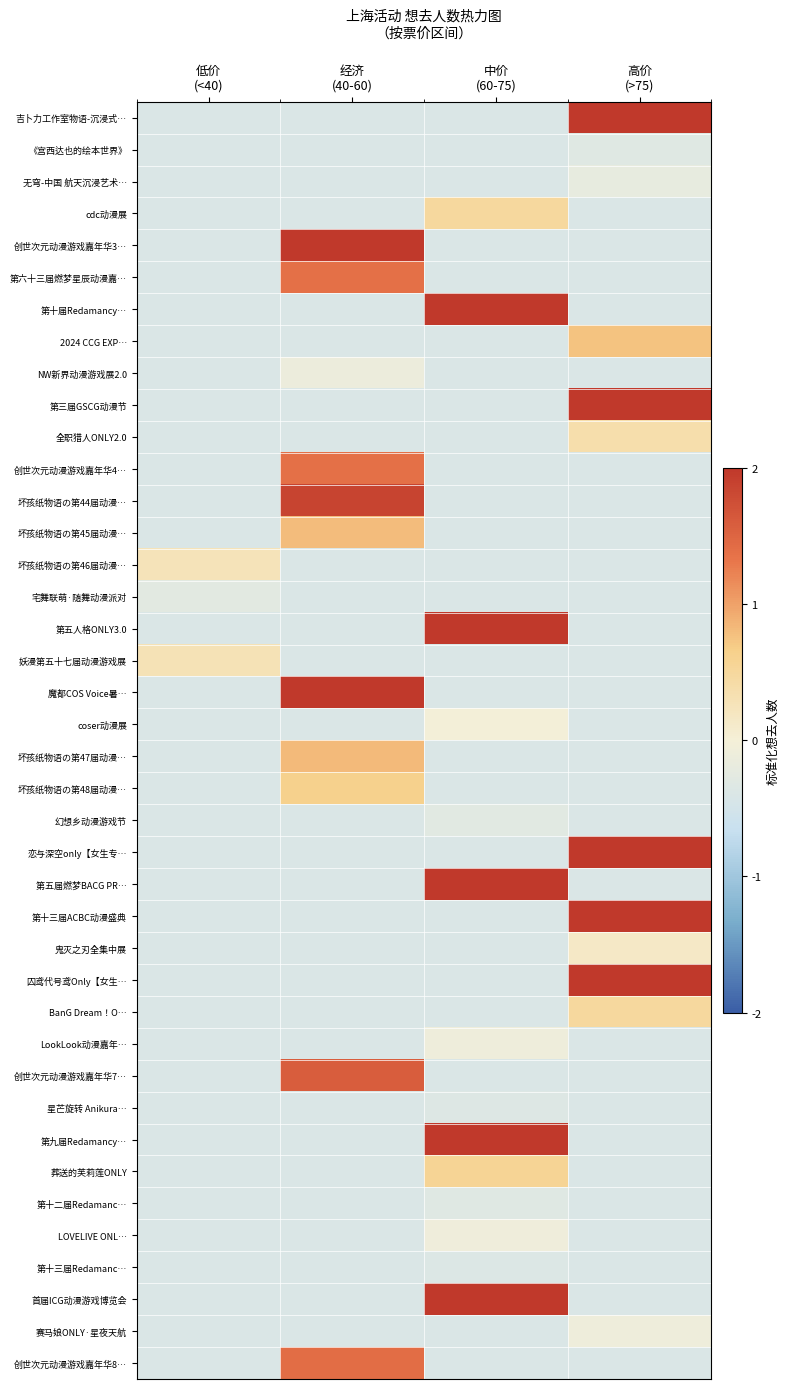

Reading left to right, list all the values displayed in this chart.

吉卜力工作室物语-沉浸式…: 低价
(<40)=-0.4	经济
(40-60)=-0.4	中价
(60-75)=-0.4	高价
(>75)=3.6
《宫西达也的绘本世界》: 低价
(<40)=-0.4	经济
(40-60)=-0.4	中价
(60-75)=-0.4	高价
(>75)=-0.3
无穹-中国 航天沉浸艺术…: 低价
(<40)=-0.4	经济
(40-60)=-0.4	中价
(60-75)=-0.4	高价
(>75)=-0.2
cdc动漫展: 低价
(<40)=-0.4	经济
(40-60)=-0.4	中价
(60-75)=0.5	高价
(>75)=-0.4
创世次元动漫游戏嘉年华3…: 低价
(<40)=-0.4	经济
(40-60)=3.4	中价
(60-75)=-0.4	高价
(>75)=-0.4
第六十三届燃梦星辰动漫嘉…: 低价
(<40)=-0.4	经济
(40-60)=1.4	中价
(60-75)=-0.4	高价
(>75)=-0.4
第十届Redamancy…: 低价
(<40)=-0.4	经济
(40-60)=-0.4	中价
(60-75)=2.3	高价
(>75)=-0.4
2024 CCG EXP…: 低价
(<40)=-0.4	经济
(40-60)=-0.4	中价
(60-75)=-0.4	高价
(>75)=0.8
NW新界动漫游戏展2.0: 低价
(<40)=-0.4	经济
(40-60)=-0.1	中价
(60-75)=-0.4	高价
(>75)=-0.4
第三届GSCG动漫节: 低价
(<40)=-0.4	经济
(40-60)=-0.4	中价
(60-75)=-0.4	高价
(>75)=5.4
全职猎人ONLY2.0: 低价
(<40)=-0.4	经济
(40-60)=-0.4	中价
(60-75)=-0.4	高价
(>75)=0.4
创世次元动漫游戏嘉年华4…: 低价
(<40)=-0.4	经济
(40-60)=1.4	中价
(60-75)=-0.4	高价
(>75)=-0.4
坏孩纸物语の第44届动漫…: 低价
(<40)=-0.4	经济
(40-60)=1.9	中价
(60-75)=-0.4	高价
(>75)=-0.4
坏孩纸物语の第45届动漫…: 低价
(<40)=-0.4	经济
(40-60)=0.8	中价
(60-75)=-0.4	高价
(>75)=-0.4
坏孩纸物语の第46届动漫…: 低价
(<40)=0.3	经济
(40-60)=-0.4	中价
(60-75)=-0.4	高价
(>75)=-0.4
宅舞联萌·随舞动漫派对: 低价
(<40)=-0.3	经济
(40-60)=-0.4	中价
(60-75)=-0.4	高价
(>75)=-0.4
第五人格ONLY3.0: 低价
(<40)=-0.4	经济
(40-60)=-0.4	中价
(60-75)=2.9	高价
(>75)=-0.4
妖漫第五十七届动漫游戏展: 低价
(<40)=0.3	经济
(40-60)=-0.4	中价
(60-75)=-0.4	高价
(>75)=-0.4
魔都COS Voice暑…: 低价
(<40)=-0.4	经济
(40-60)=2.2	中价
(60-75)=-0.4	高价
(>75)=-0.4
coser动漫展: 低价
(<40)=-0.4	经济
(40-60)=-0.4	中价
(60-75)=-0.0	高价
(>75)=-0.4
坏孩纸物语の第47届动漫…: 低价
(<40)=-0.4	经济
(40-60)=0.8	中价
(60-75)=-0.4	高价
(>75)=-0.4
坏孩纸物语の第48届动漫…: 低价
(<40)=-0.4	经济
(40-60)=0.6	中价
(60-75)=-0.4	高价
(>75)=-0.4
幻想乡动漫游戏节: 低价
(<40)=-0.4	经济
(40-60)=-0.4	中价
(60-75)=-0.3	高价
(>75)=-0.4
恋与深空only【女生专…: 低价
(<40)=-0.4	经济
(40-60)=-0.4	中价
(60-75)=-0.4	高价
(>75)=2.6
第五届燃梦BACG PR…: 低价
(<40)=-0.4	经济
(40-60)=-0.4	中价
(60-75)=2.6	高价
(>75)=-0.4
第十三届ACBC动漫盛典: 低价
(<40)=-0.4	经济
(40-60)=-0.4	中价
(60-75)=-0.4	高价
(>75)=2.3
鬼灭之刃全集中展: 低价
(<40)=-0.4	经济
(40-60)=-0.4	中价
(60-75)=-0.4	高价
(>75)=0.2
囚鸢代号鸢Only【女生…: 低价
(<40)=-0.4	经济
(40-60)=-0.4	中价
(60-75)=-0.4	高价
(>75)=2.2
BanG Dream！O…: 低价
(<40)=-0.4	经济
(40-60)=-0.4	中价
(60-75)=-0.4	高价
(>75)=0.5
LookLook动漫嘉年…: 低价
(<40)=-0.4	经济
(40-60)=-0.4	中价
(60-75)=-0.1	高价
(>75)=-0.4
创世次元动漫游戏嘉年华7…: 低价
(<40)=-0.4	经济
(40-60)=1.6	中价
(60-75)=-0.4	高价
(>75)=-0.4
星芒旋转 Anikura…: 低价
(<40)=-0.4	经济
(40-60)=-0.4	中价
(60-75)=-0.3	高价
(>75)=-0.4
第九届Redamancy…: 低价
(<40)=-0.4	经济
(40-60)=-0.4	中价
(60-75)=3.4	高价
(>75)=-0.4
葬送的芙莉莲ONLY: 低价
(<40)=-0.4	经济
(40-60)=-0.4	中价
(60-75)=0.6	高价
(>75)=-0.4
第十二届Redamanc…: 低价
(<40)=-0.4	经济
(40-60)=-0.4	中价
(60-75)=-0.3	高价
(>75)=-0.4
LOVELIVE ONL…: 低价
(<40)=-0.4	经济
(40-60)=-0.4	中价
(60-75)=-0.1	高价
(>75)=-0.4
第十三届Redamanc…: 低价
(<40)=-0.4	经济
(40-60)=-0.4	中价
(60-75)=-0.4	高价
(>75)=-0.4
首届ICG动漫游戏博览会: 低价
(<40)=-0.4	经济
(40-60)=-0.4	中价
(60-75)=4.3	高价
(>75)=-0.4
赛马娘ONLY·星夜天航: 低价
(<40)=-0.4	经济
(40-60)=-0.4	中价
(60-75)=-0.4	高价
(>75)=-0.1
创世次元动漫游戏嘉年华8…: 低价
(<40)=-0.4	经济
(40-60)=1.4	中价
(60-75)=-0.4	高价
(>75)=-0.4